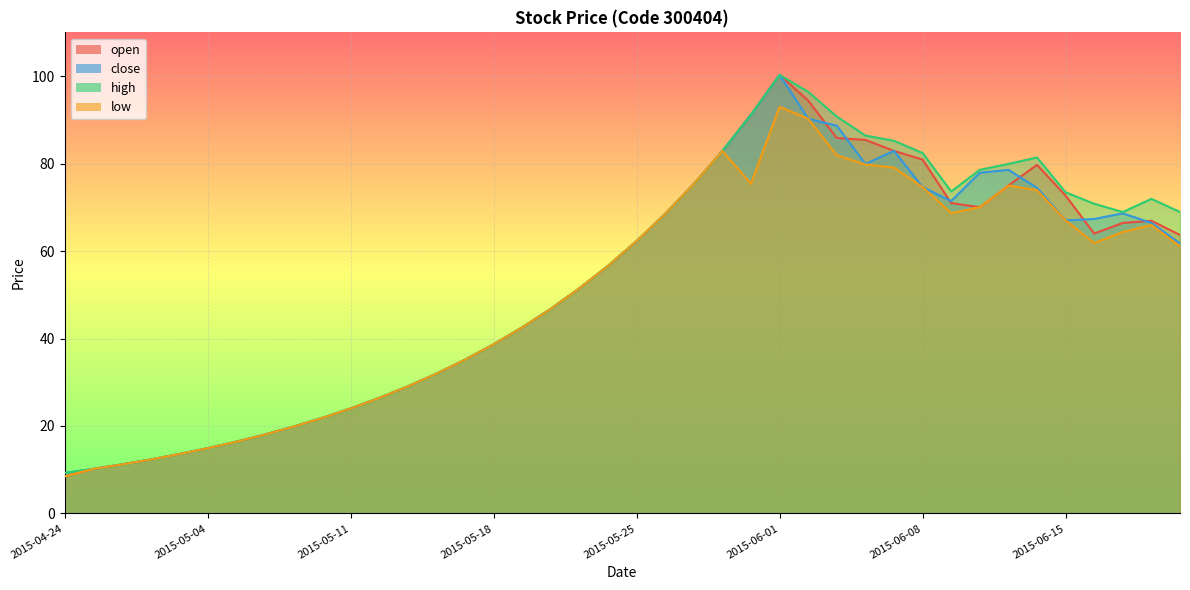

True or false: high has a value of 5.5 at 2015-04-24.

False